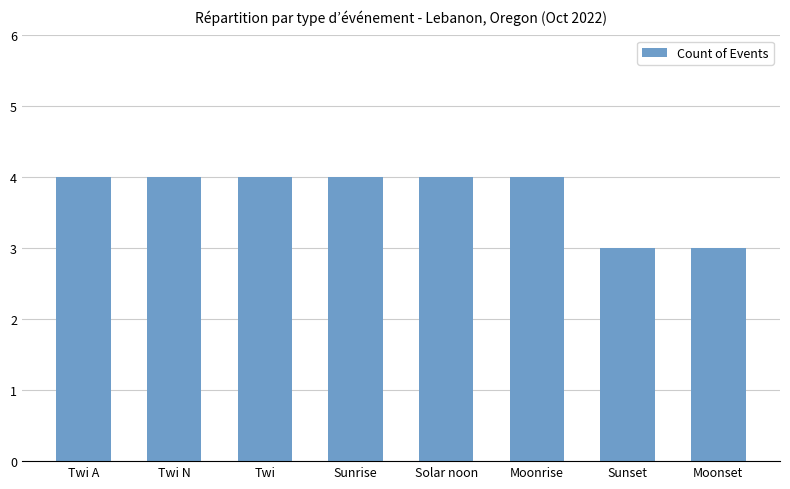

What position from the left is Twi?

3